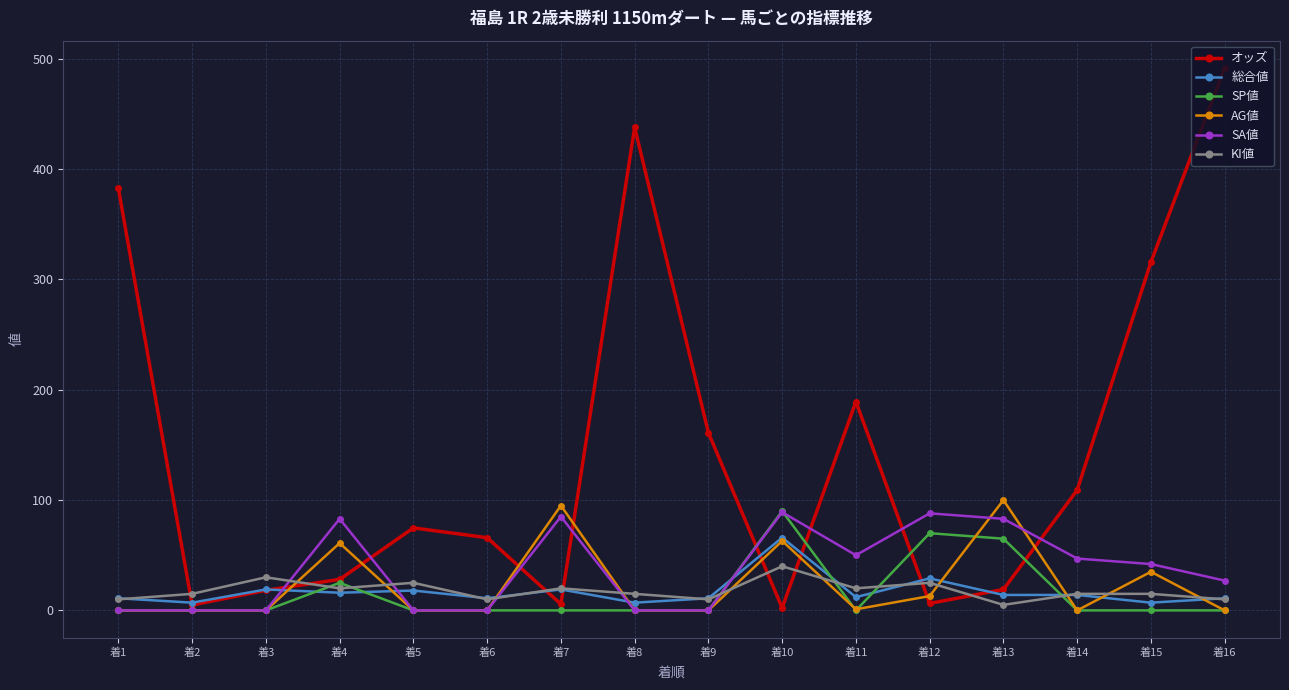

At which category does the chart reach its peak across all series?

着16